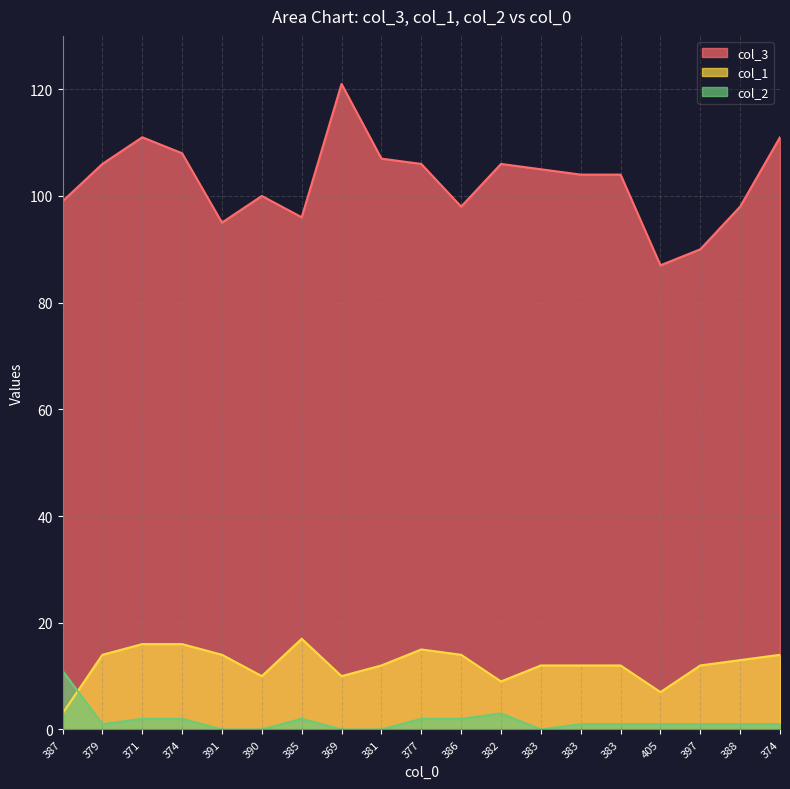

What is the average value of the col_2 series?

2